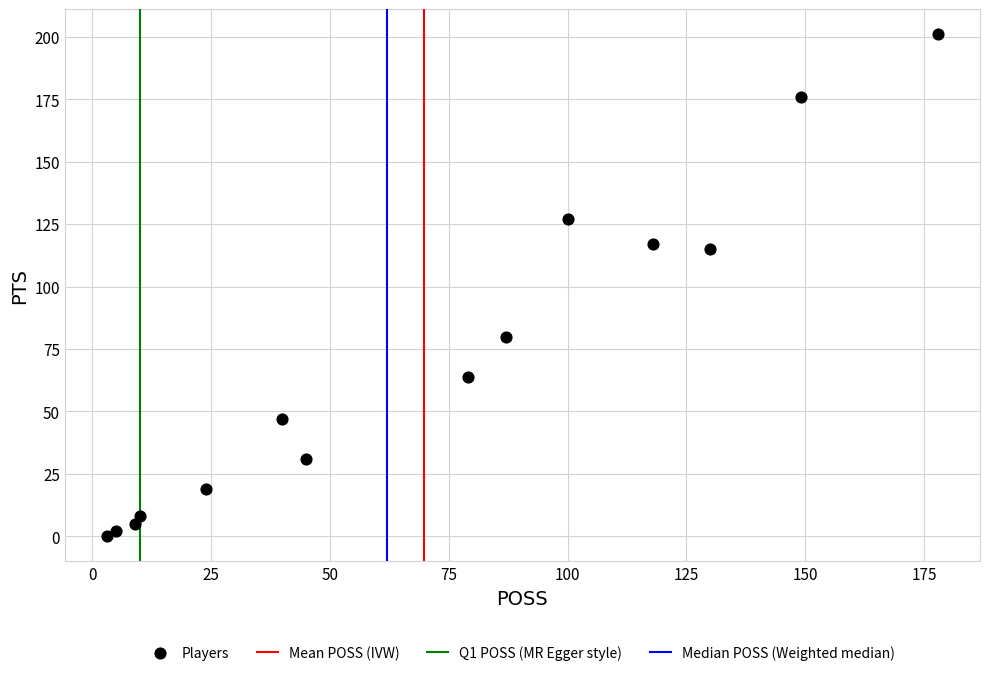

What is the range of Y values (max minus min)?

201